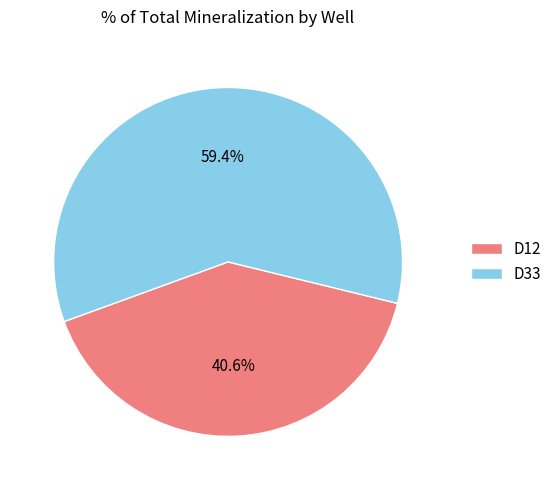

What is the smallest slice in the pie chart?

D12